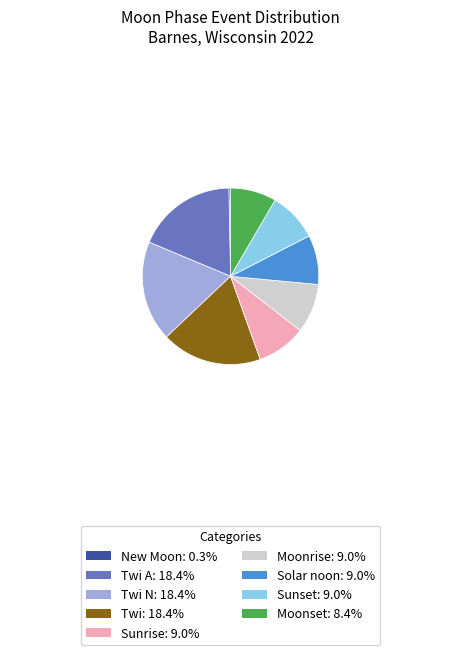

How many slices are in this pie chart?

9